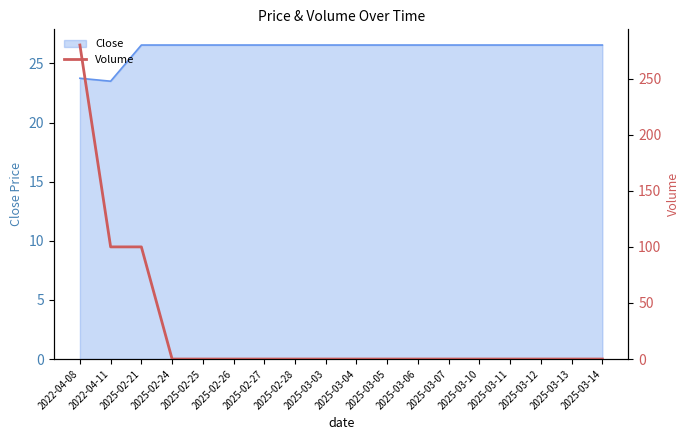

Where is the data nearest to the value 140?

2022-04-11